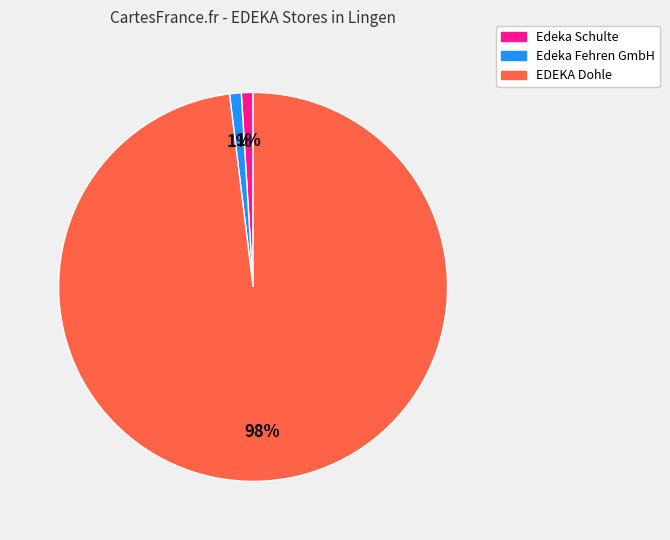

Approximately how many times larger is the value at Edeka Schulte compared to Edeka Fehren GmbH?

1.0